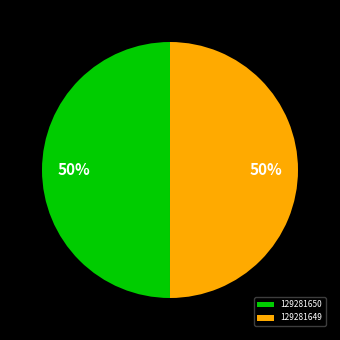

To the nearest percent, what percentage of the pie is 129281650?

50%